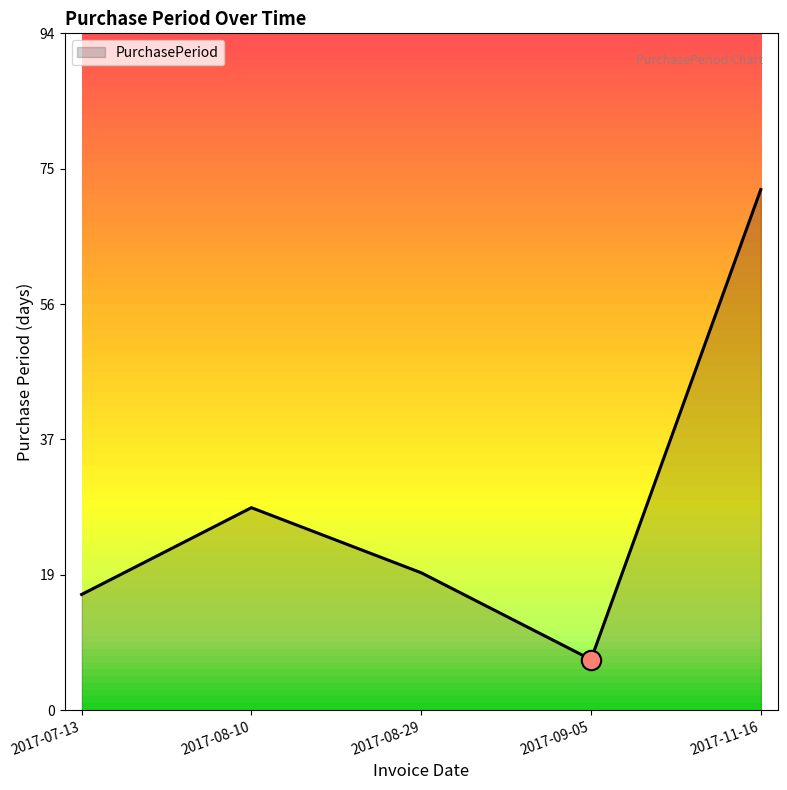

At which label is the value closest to 39?

2017-08-10